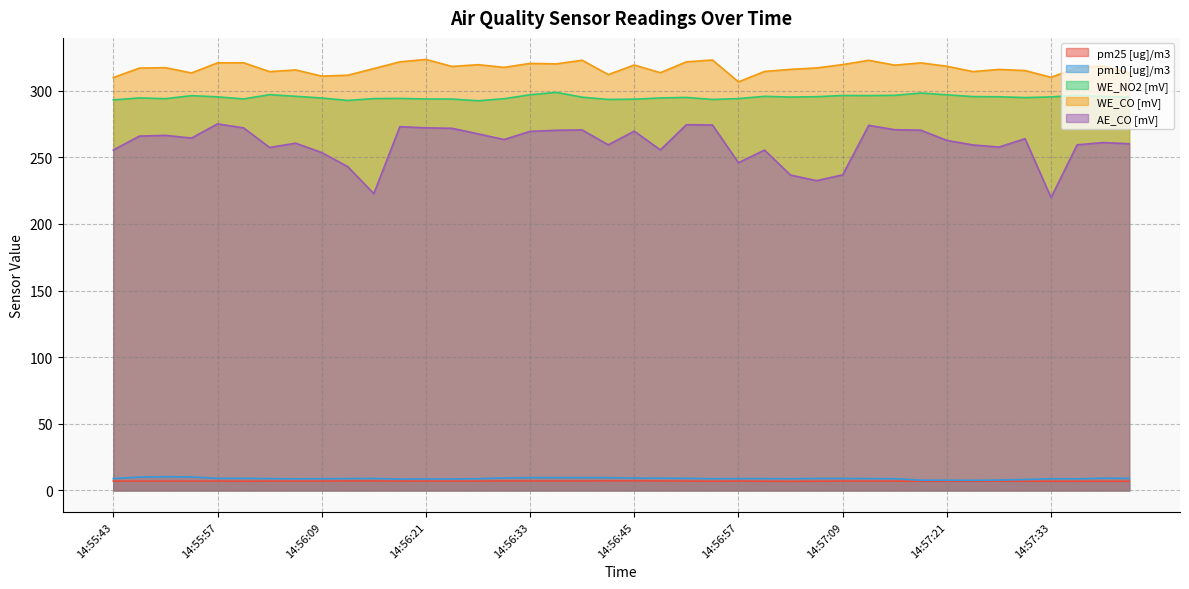

What are all the series names shown in the legend?

pm25 [ug]/m3, pm10 [ug]/m3, WE_NO2 [mV], WE_CO [mV], AE_CO [mV]